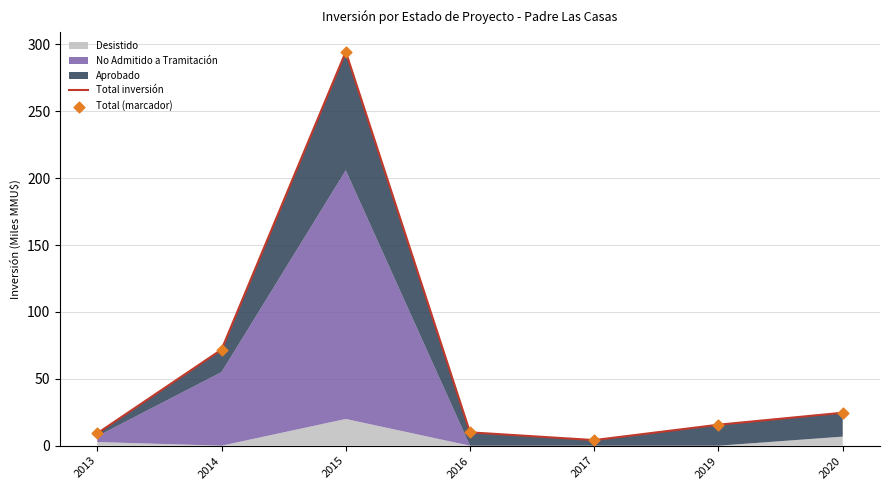

Which series has the largest Y range (max minus min)?

Total inversión